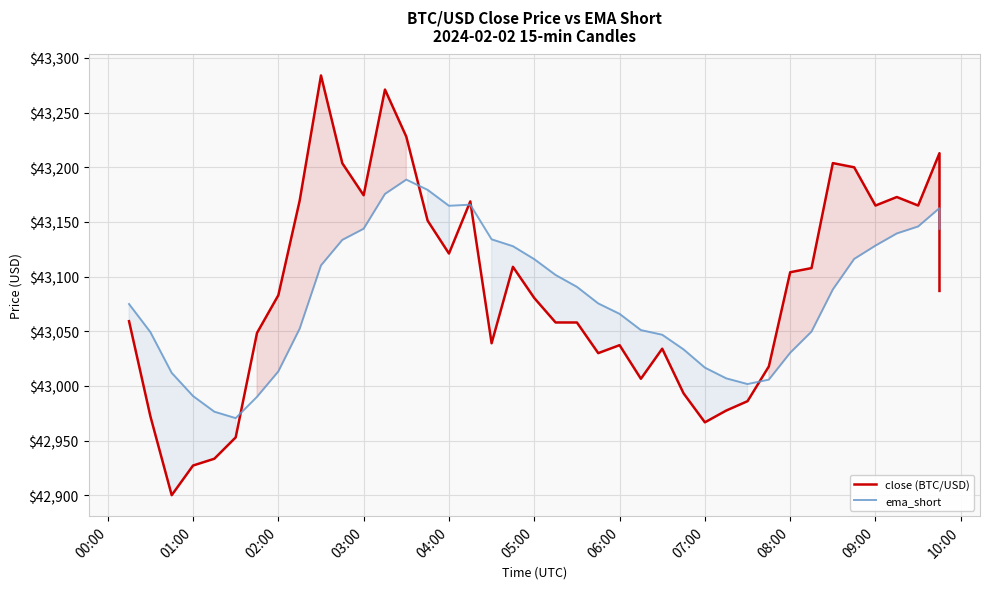

List the series in order of their peak value, lowest first.

ema_short, close (BTC/USD)